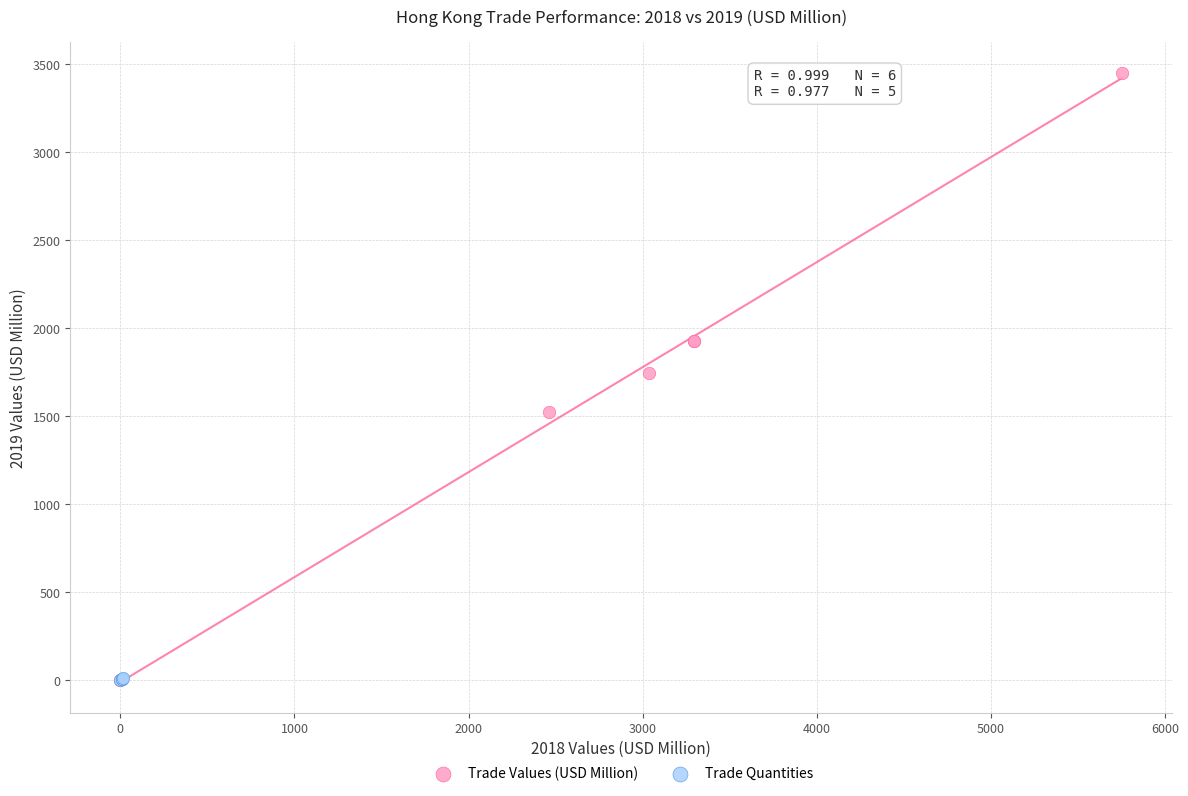

Which series contains the highest Y value?

Trade Values (USD Million)